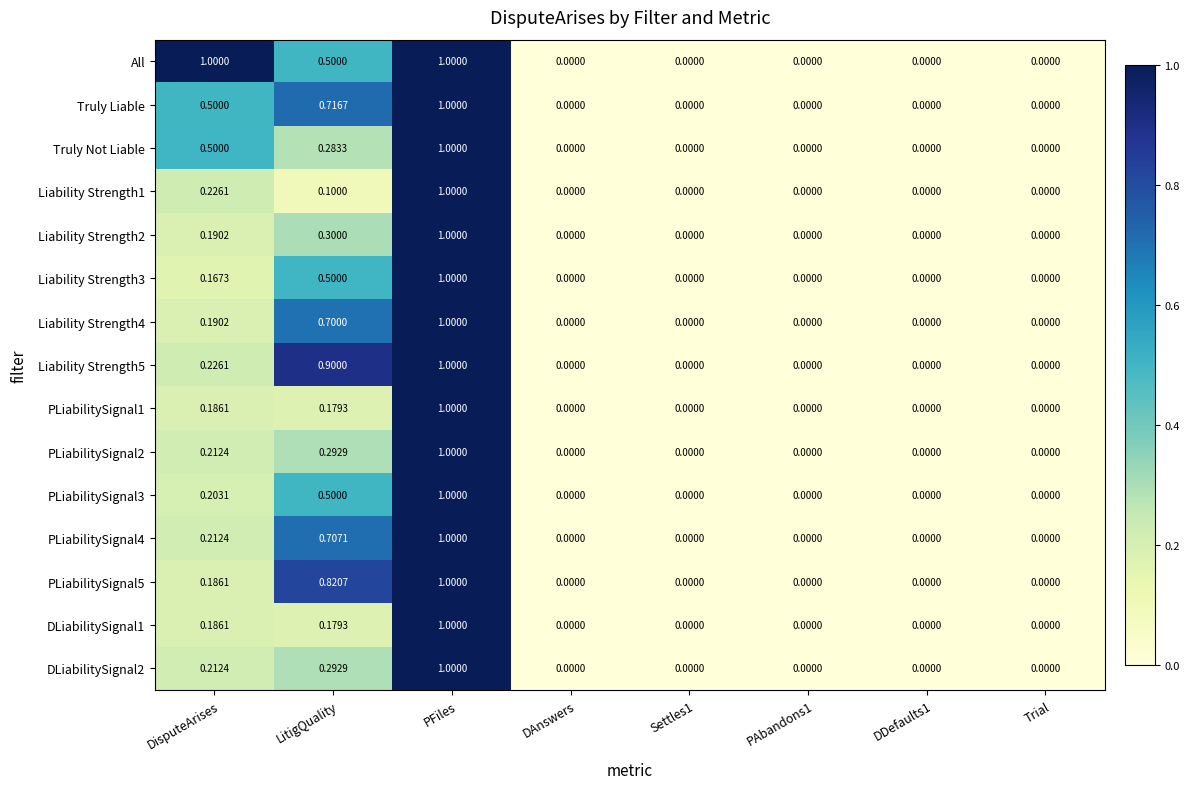

Which category has the highest value in the Liability Strength3 series?

PFiles